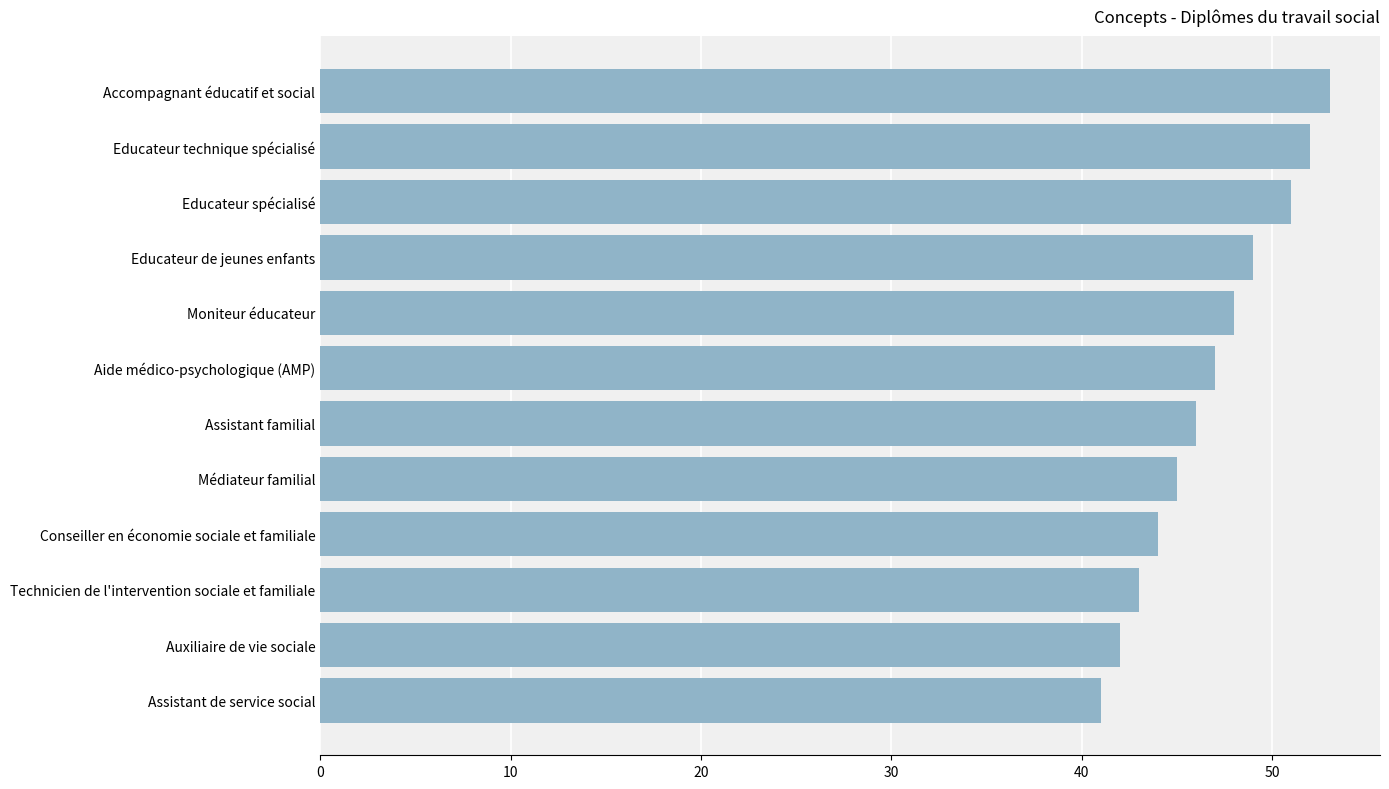

Is it true that the value at Auxiliaire de vie sociale is 19?

False